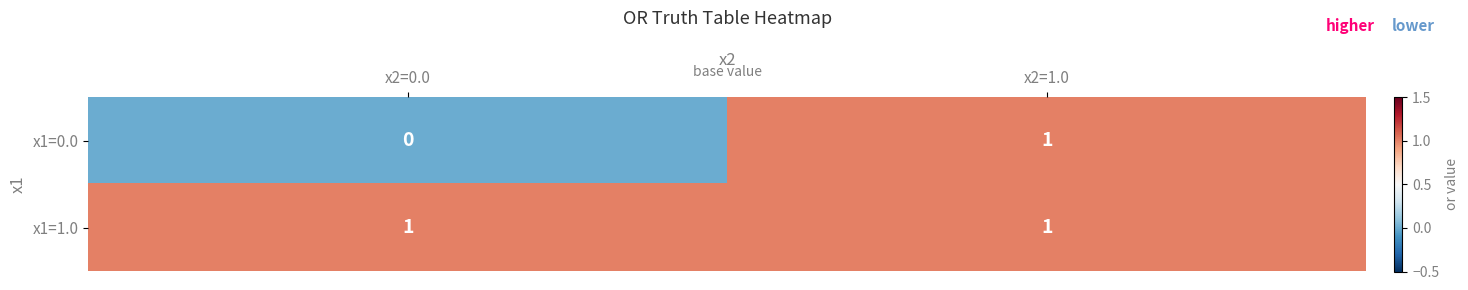

Which series changed the most between x2=0.0 and x2=1.0?

x1=0.0